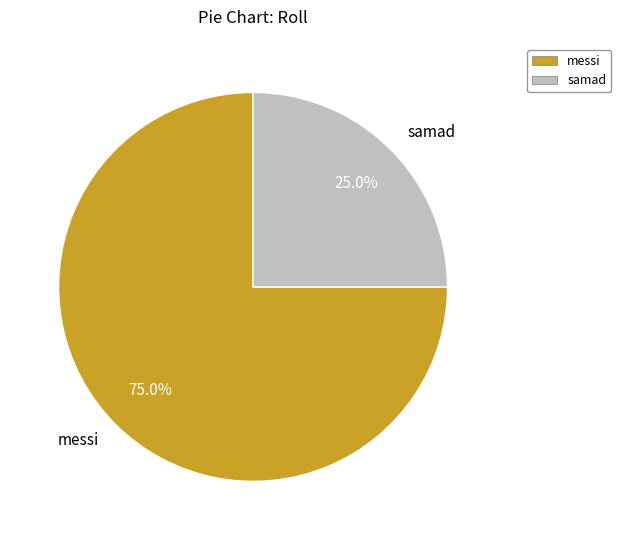

To the nearest percent, what is the difference between the largest and smallest slice percentages?

50%